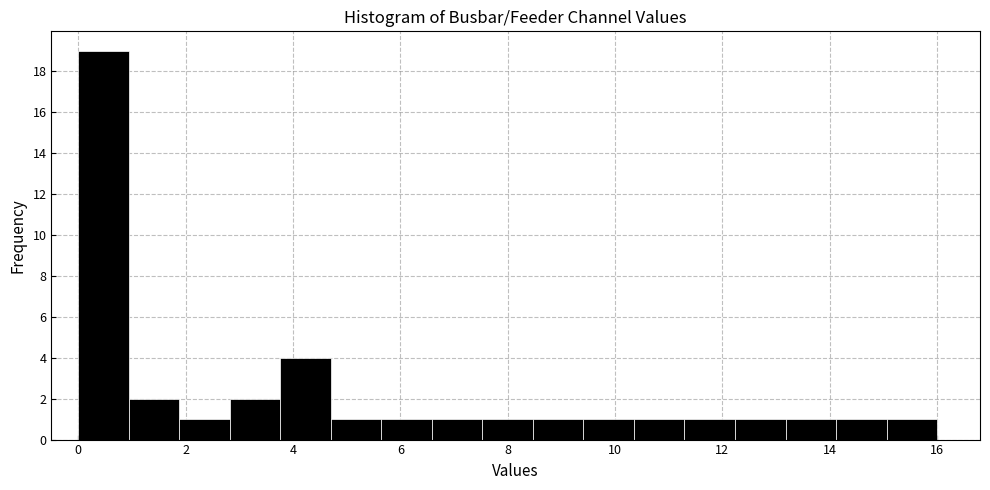

Reading left to right, transcribe this chart: for each bar, give the range it covers on the x-axis and its height. Neither the bar edges nor the heights are printed on the chart, so give them approximately, as read against the axes.

0.0 to 1.0: 19
1.0 to 1.8: 2
1.8 to 2.8: 1
2.8 to 3.8: 2
3.8 to 4.8: 4
4.8 to 5.6: 1
5.6 to 6.6: 1
6.6 to 7.6: 1
7.6 to 8.4: 1
8.4 to 9.4: 1
9.4 to 10.4: 1
10.4 to 11.2: 1
11.2 to 12.2: 1
12.2 to 13.2: 1
13.2 to 14.2: 1
14.2 to 15.0: 1
15.0 to 16.0: 1